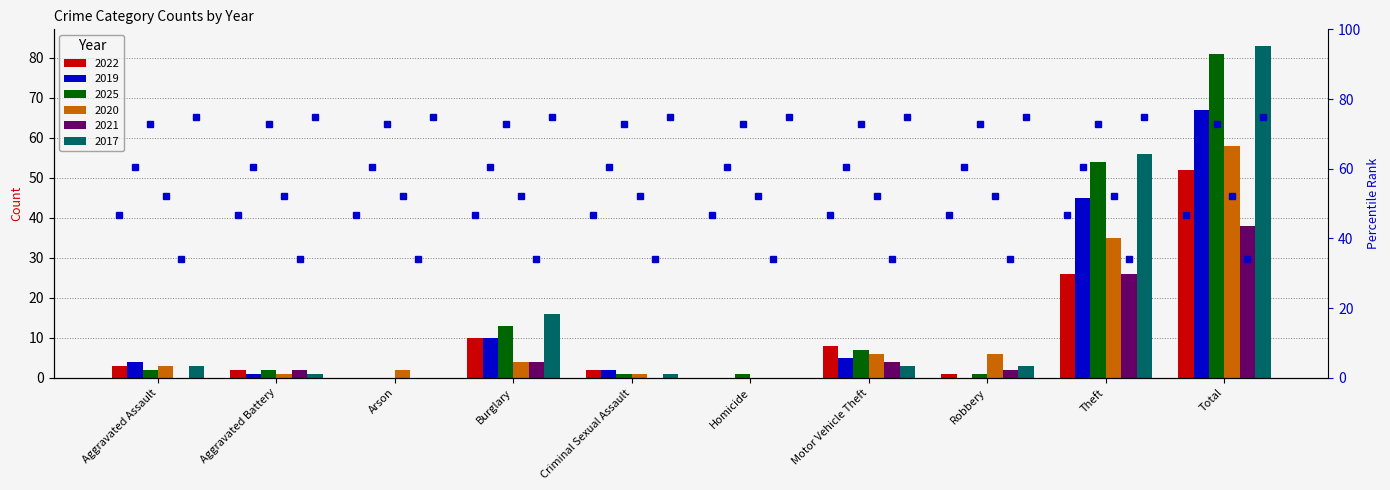

What is the label of the 3rd bar from the left?

Arson